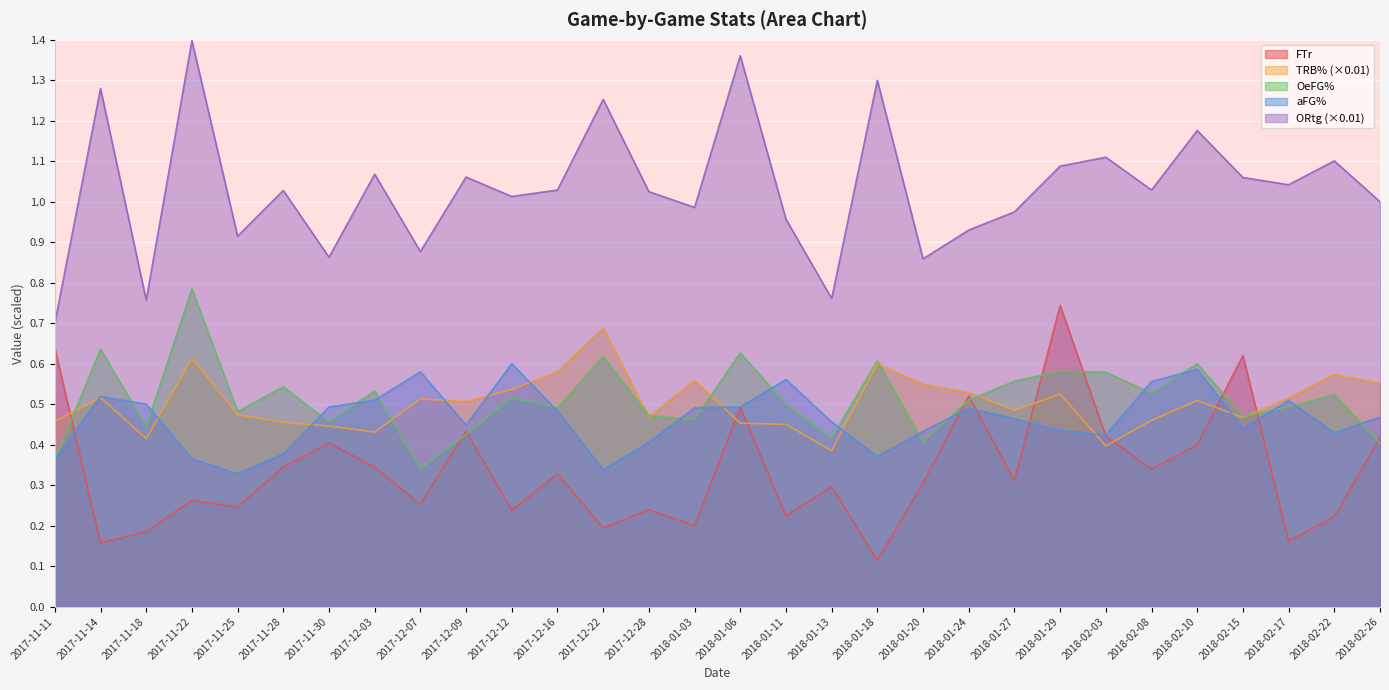

What are all the series names shown in the legend?

FTr, TRB% (×0.01), OeFG%, aFG%, ORtg (×0.01)